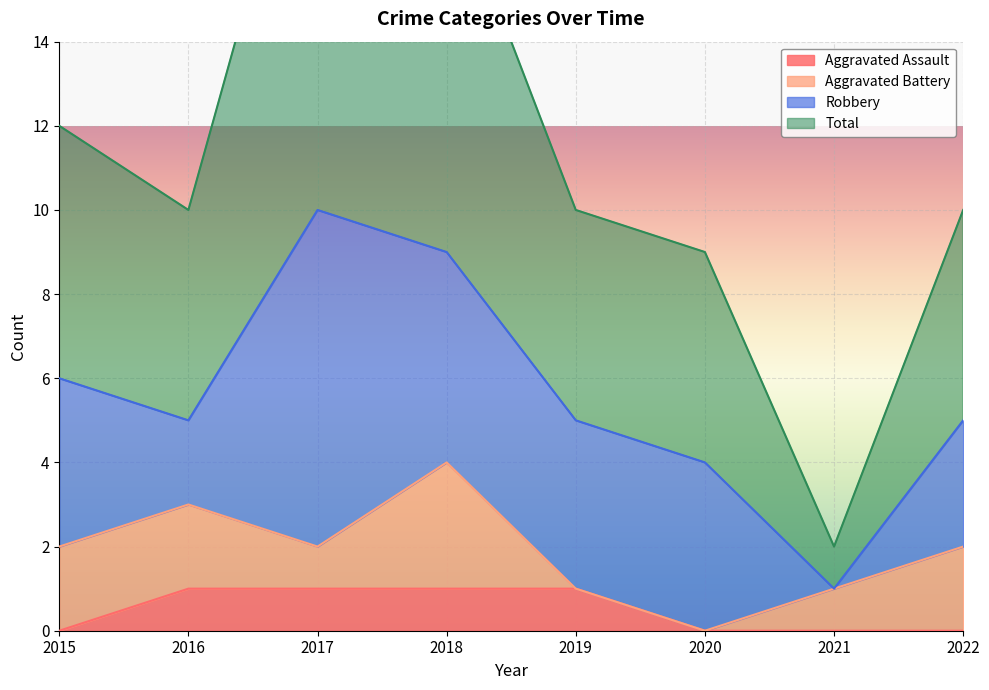

What is the difference between the Total values at 2017 and 2019?

11